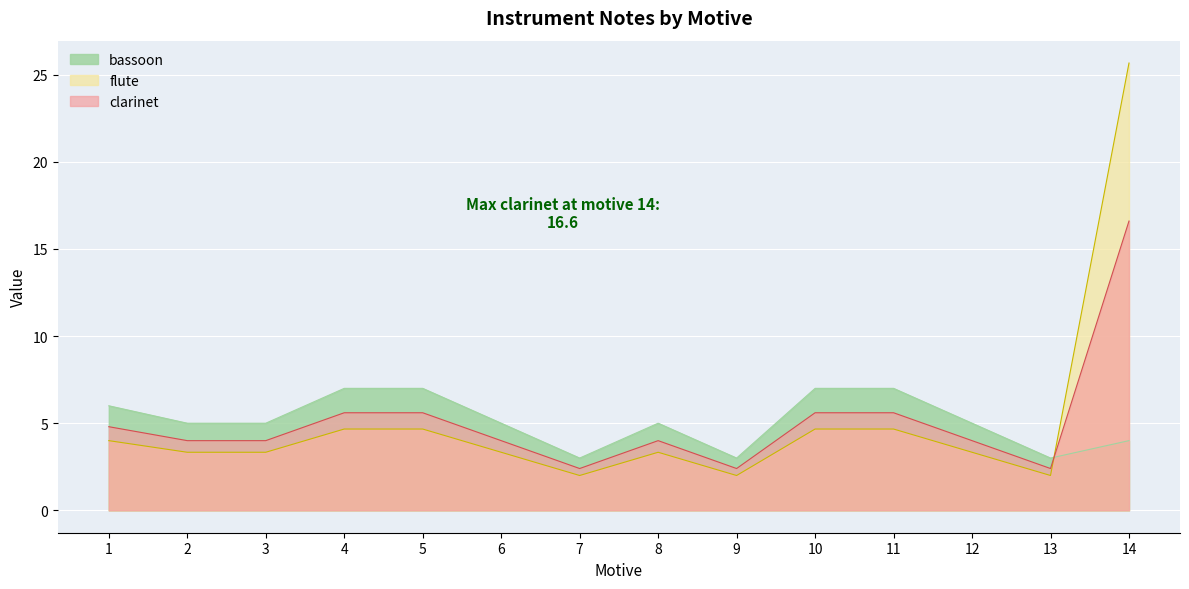

What is the value of the flute point at the 8th from the left?

3.3